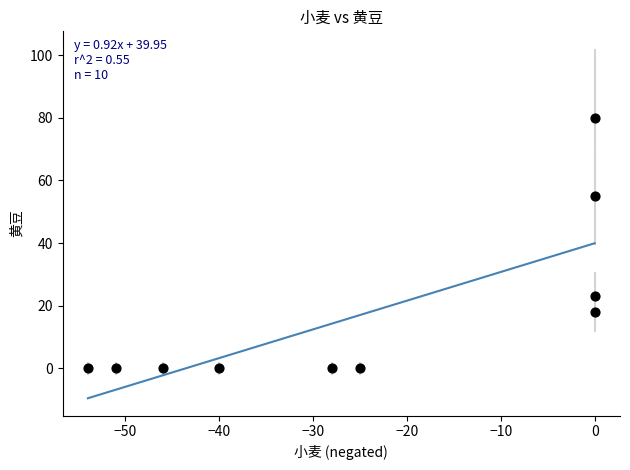

What Y value in the scatter plot is closest to 40?

55